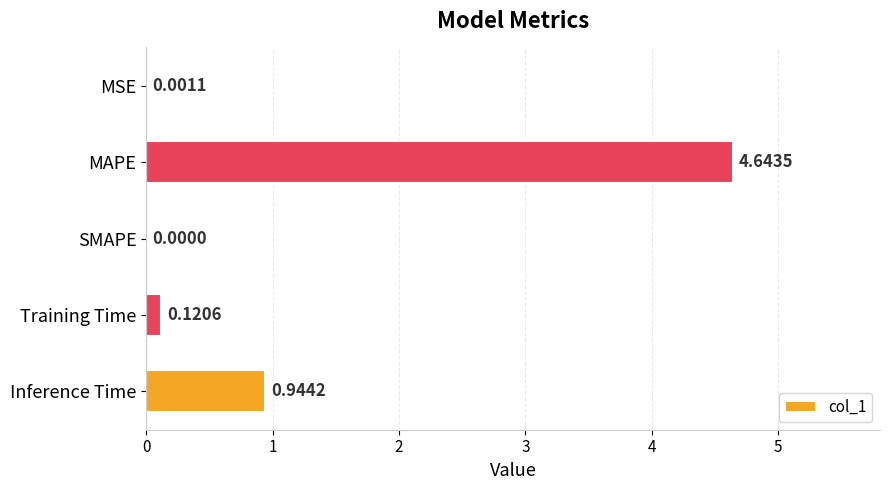

What is the change in value from Inference Time to MSE?

-0.9